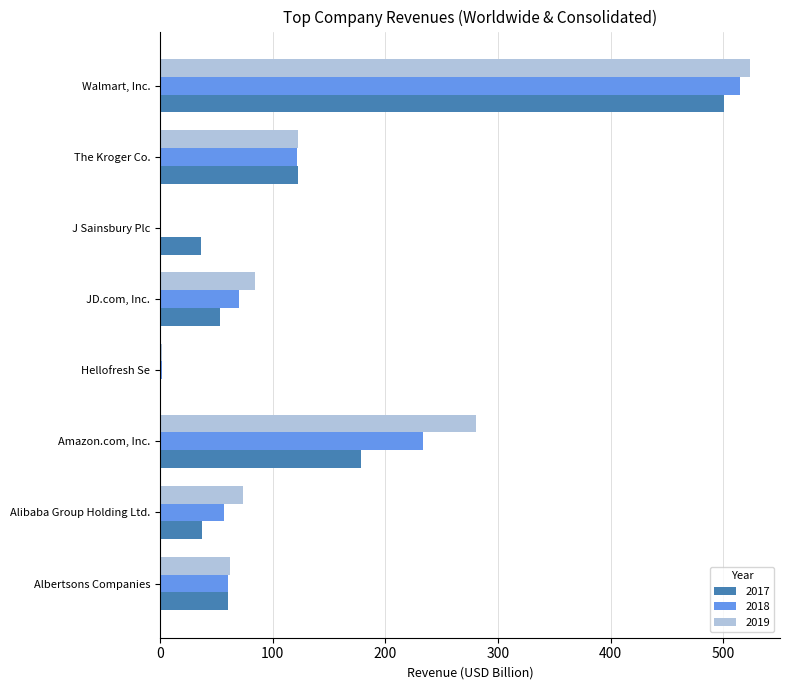

What is the greatest value displayed?

524.0